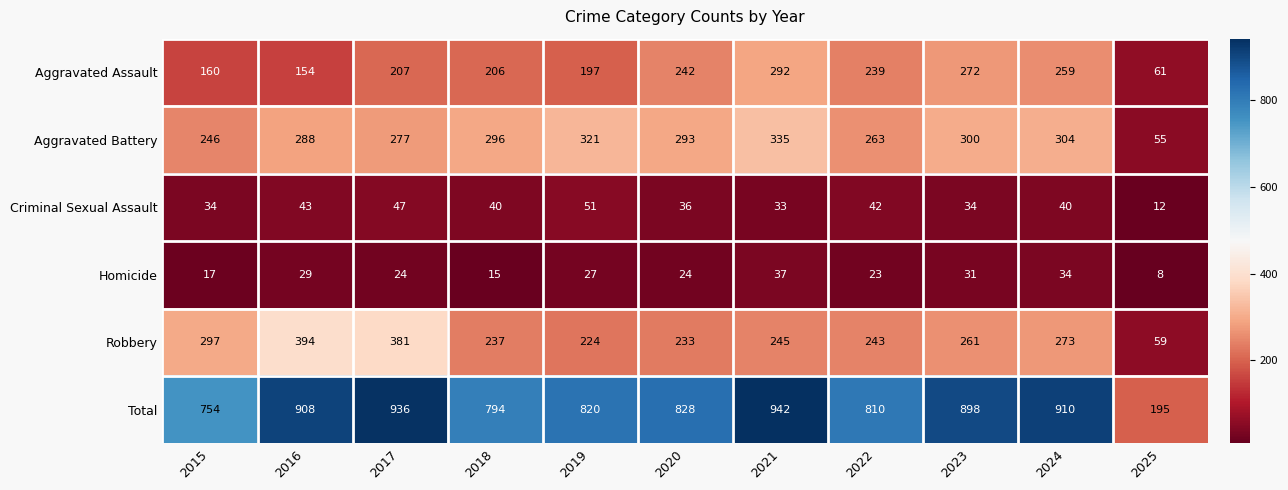

What is the difference between the highest and lowest values at 2022?

787